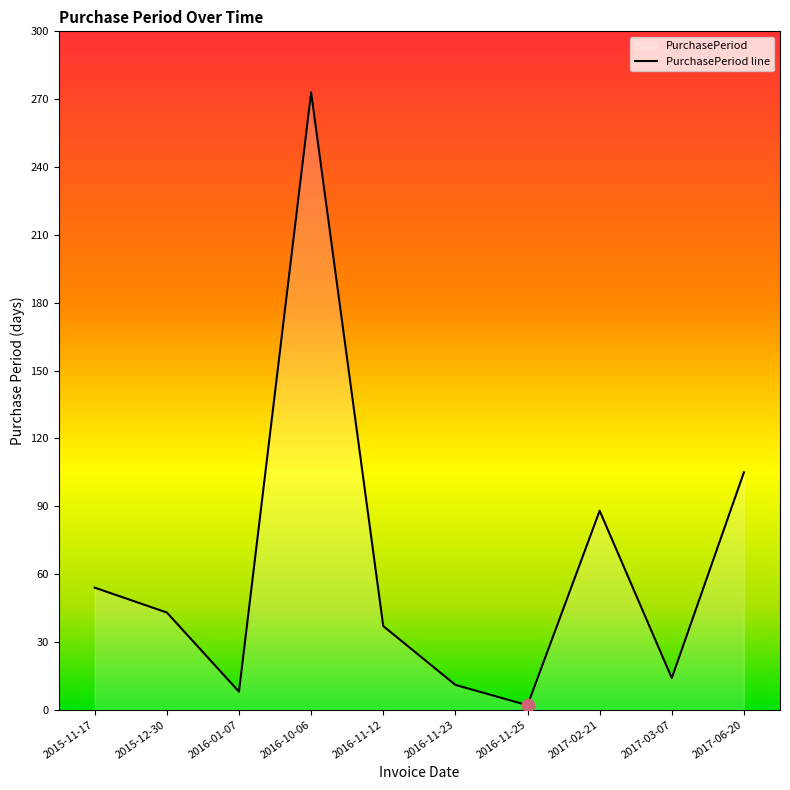

What is the ratio of the value at 2017-02-21 to the value at 2016-11-23?

8.0